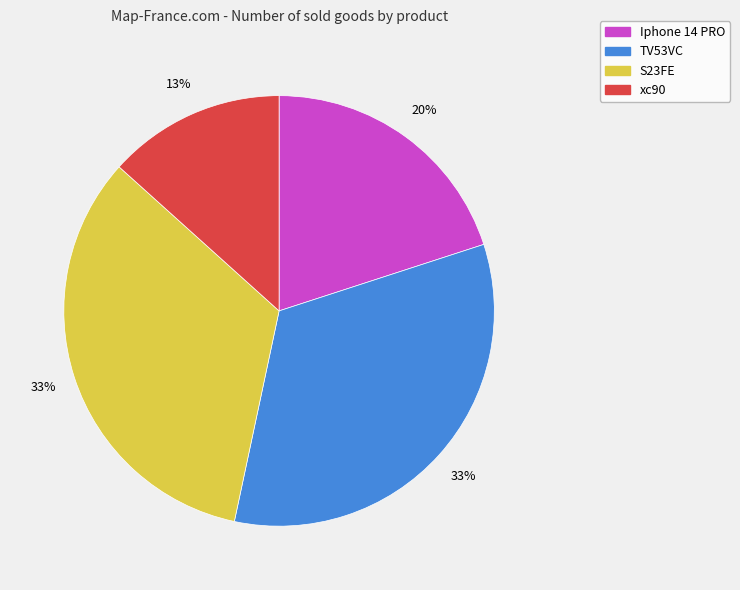

Do xc90 and TV53VC together represent more than half of the pie?

No